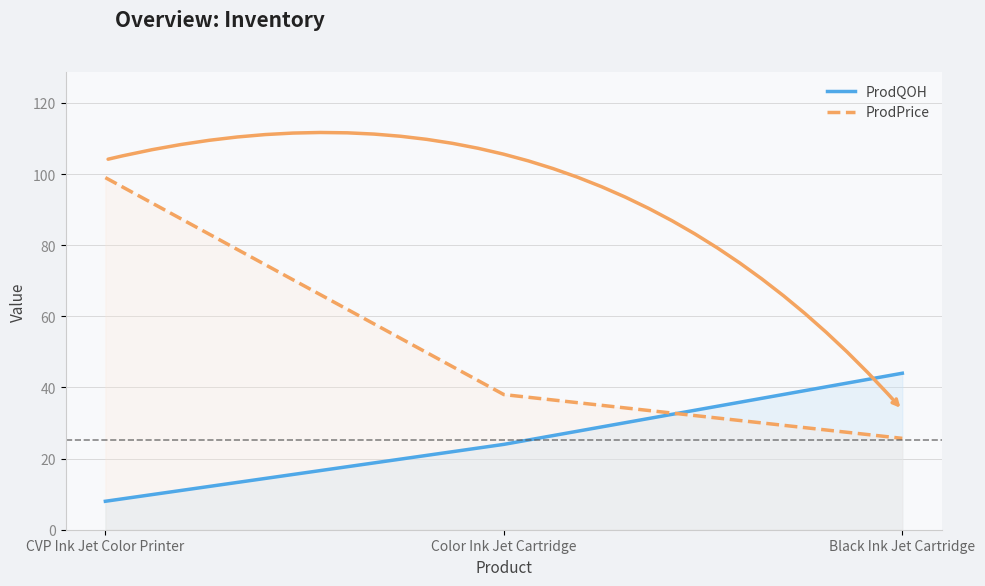

The value of ProdPrice at Black Ink Jet Cartridge is 25.7. True or false?

True